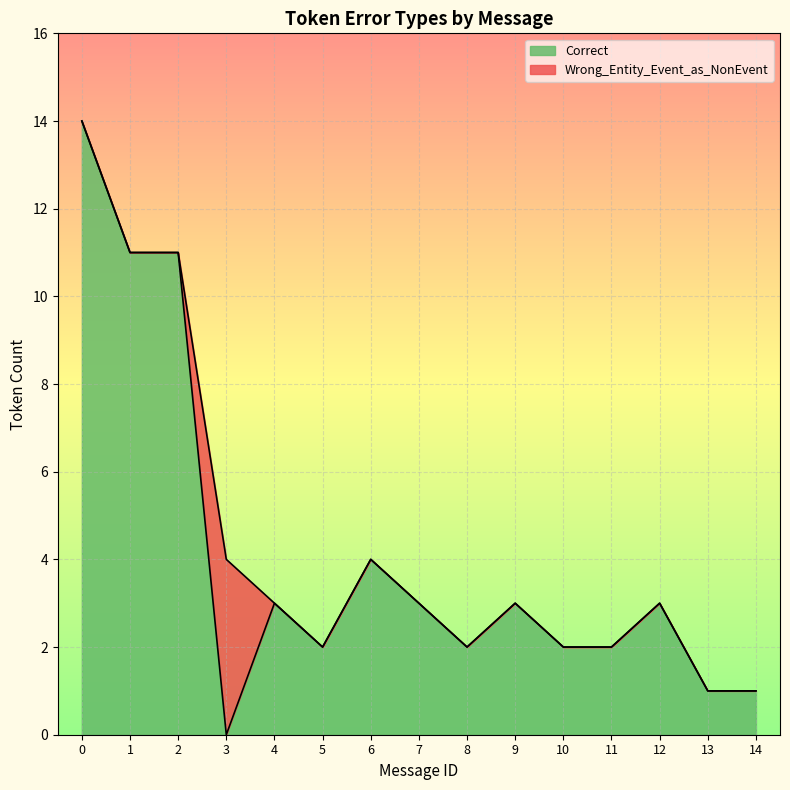

The value of Correct at 12 is 1. True or false?

False